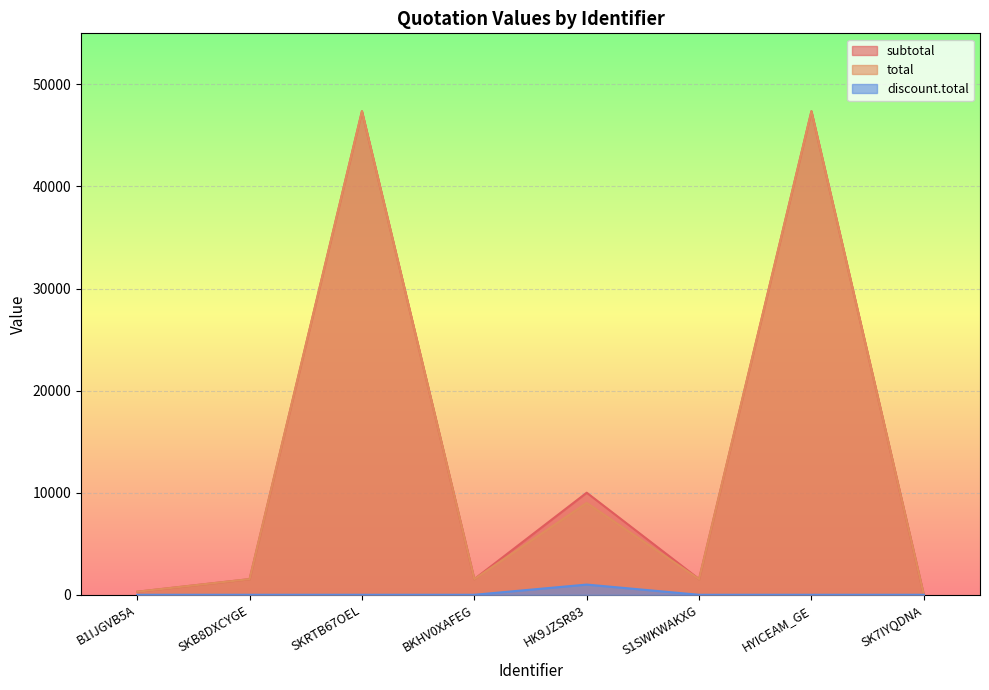

In subtotal, how many points are lower than both neighbors (excluding endpoints)?

2